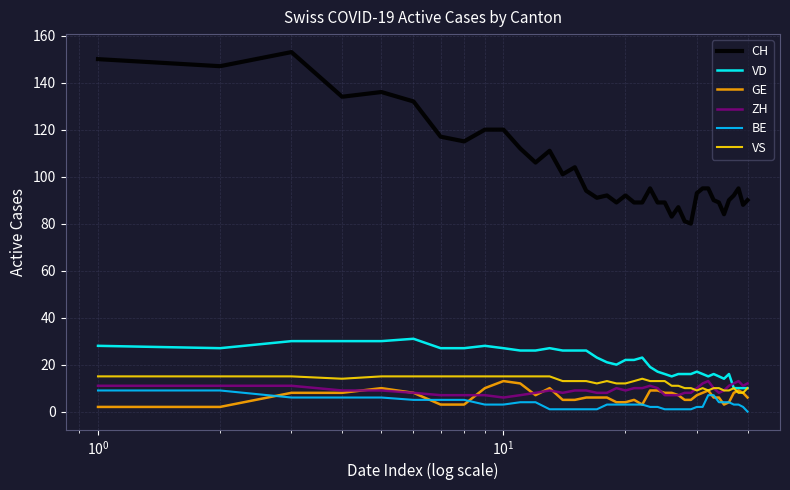

Which series has the widest spread of values?

CH